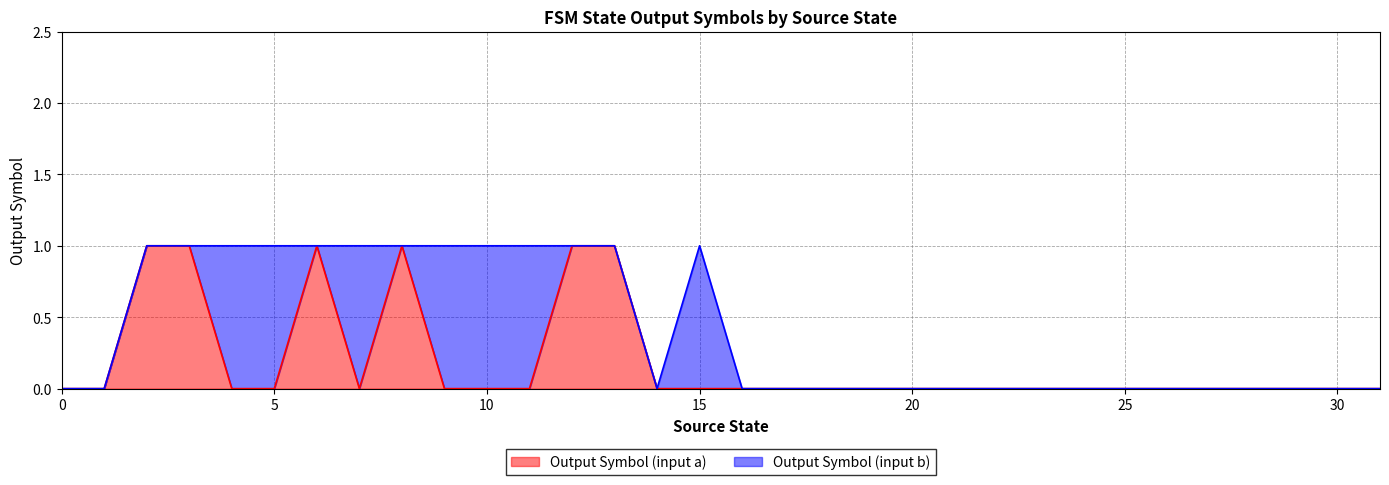

Which has a higher value, 25 or 21?

25